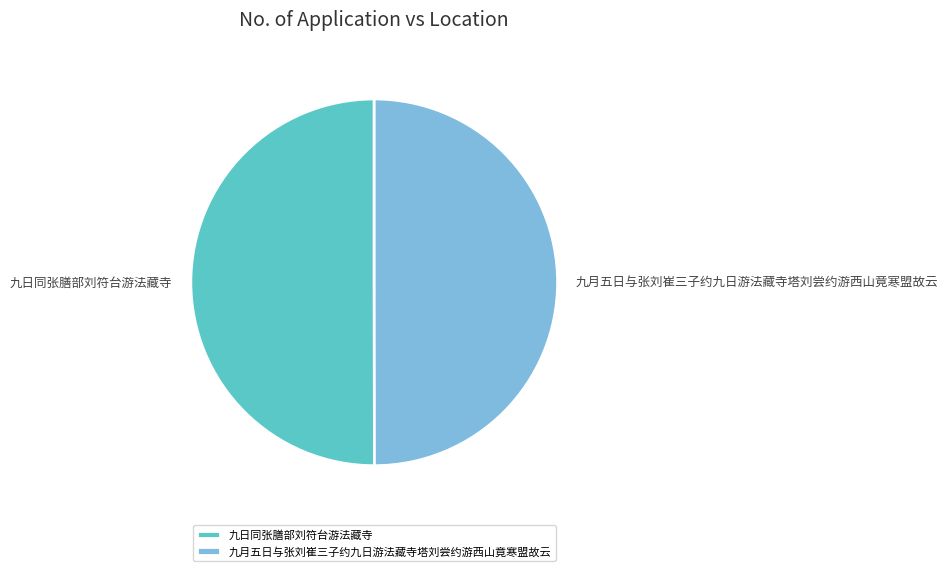

How many slices are in this pie chart?

2